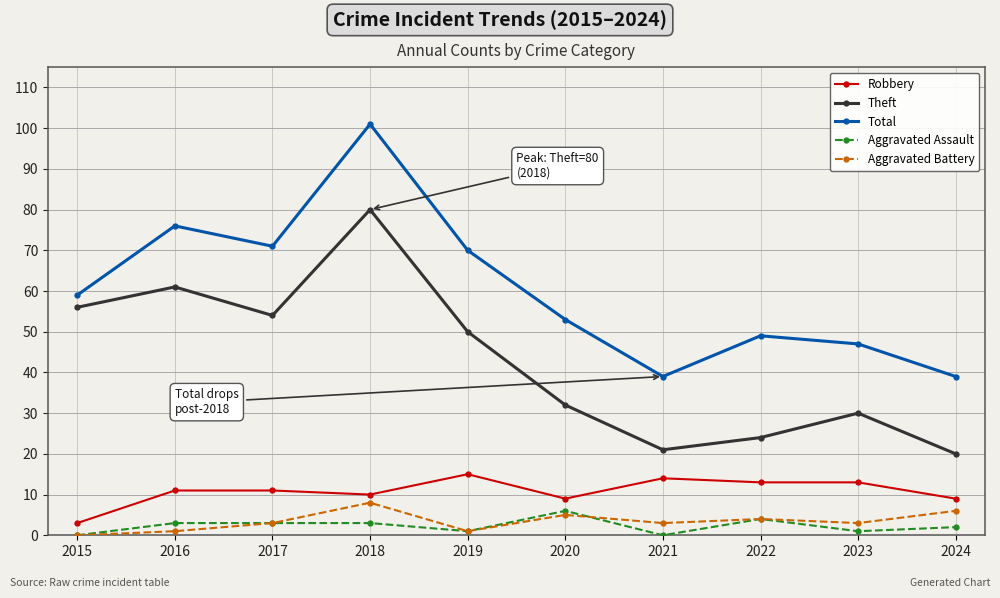

In Theft, how many points are higher than both neighbors (excluding endpoints)?

3